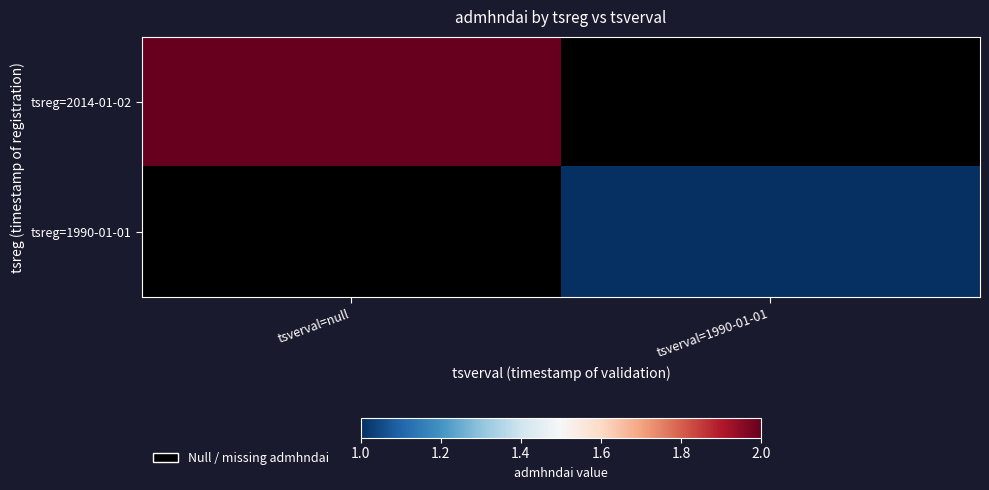

What is the smallest value displayed?

1.0